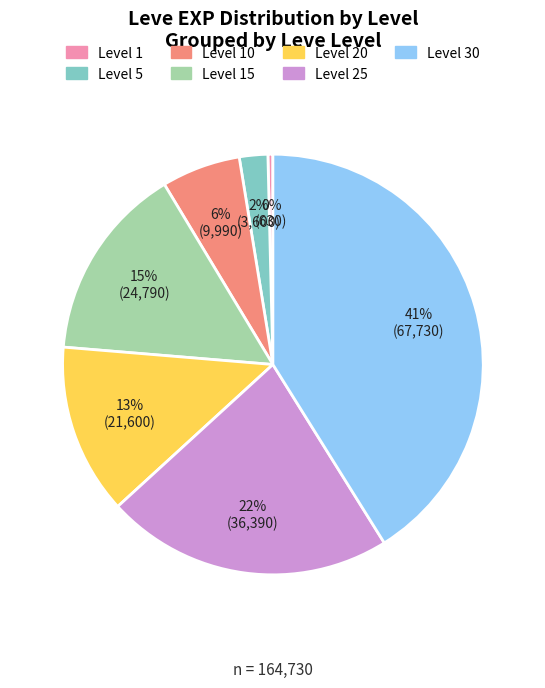

Rank the categories by value from highest to lowest.

Level 30, Level 25, Level 15, Level 20, Level 10, Level 5, Level 1